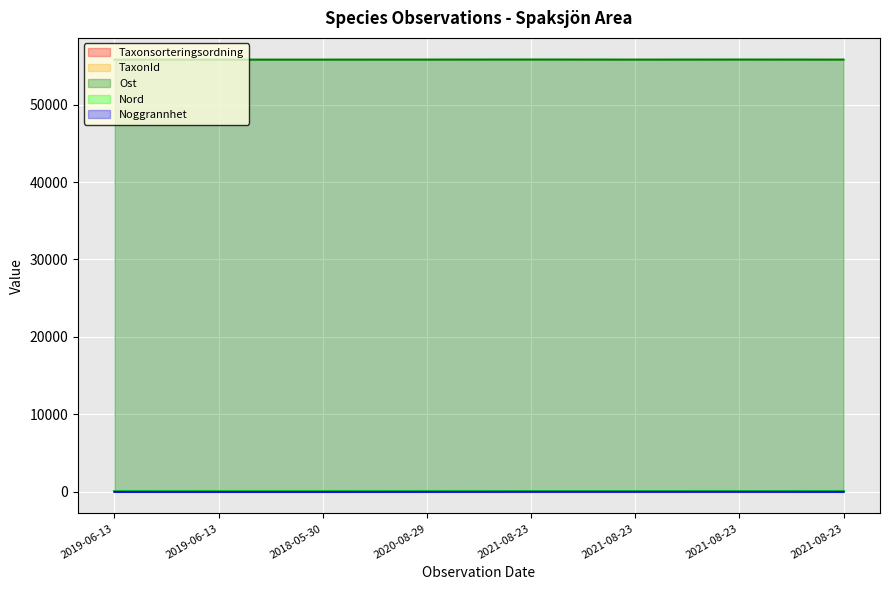

True or false: Taxonsorteringsordning and TaxonId intersect in this chart.

True